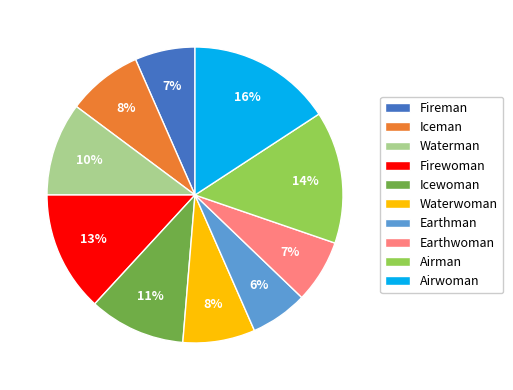

Is it true that Icewoman is 11% of the pie?

True